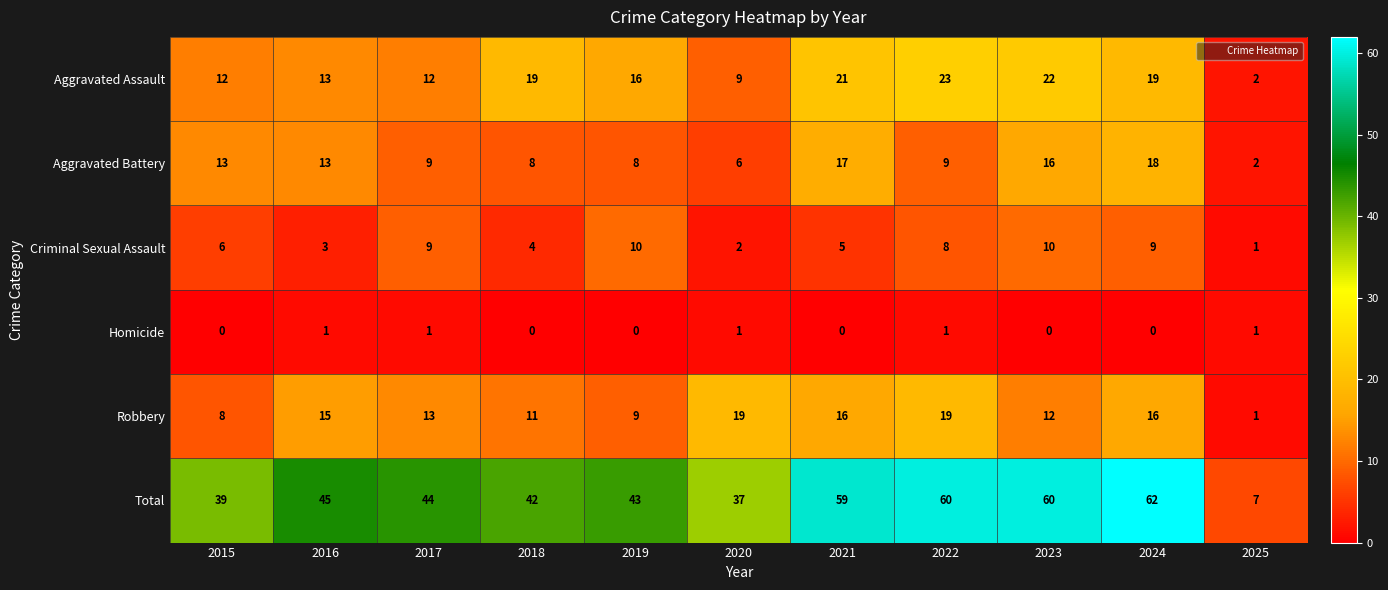

Which series has the largest total across all categories?

Total